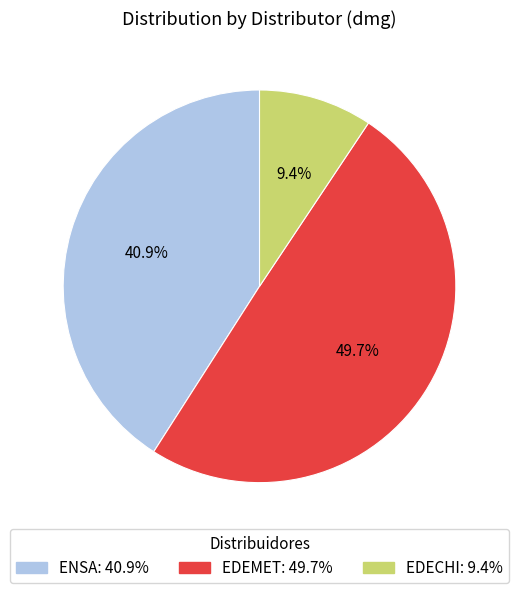

Rank the categories by value from lowest to highest.

EDECHI, ENSA, EDEMET